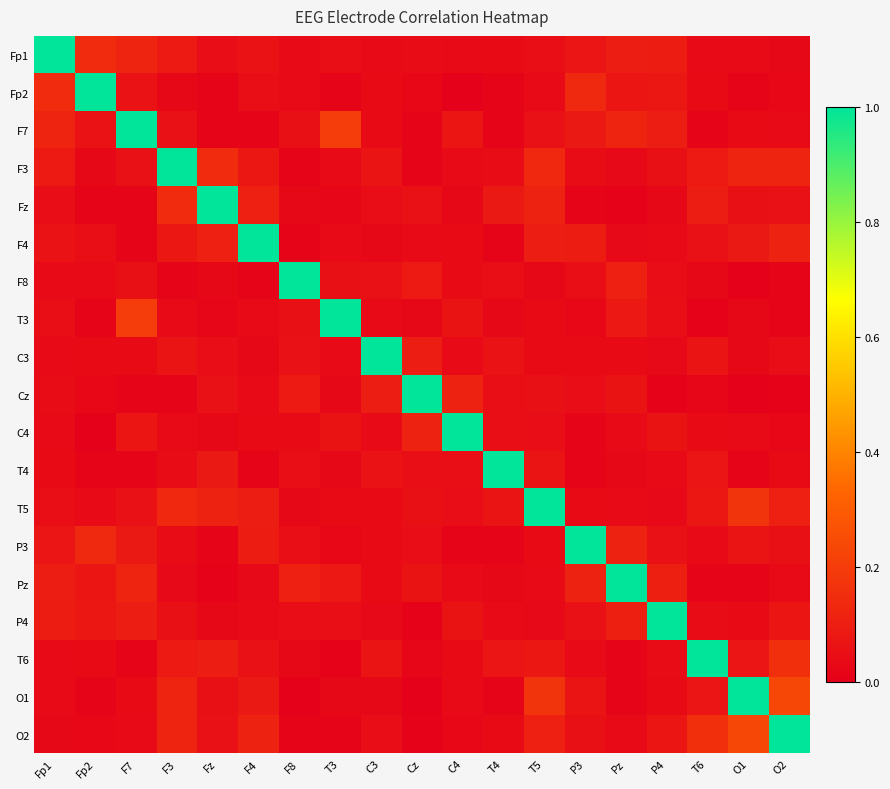

Reading left to right, what are all the values shown in this chart?

Fp1: Fp1=1.0	Fp2=0.1	F7=0.1	F3=0.1	Fz=0.0	F4=0.1	F8=0.0	T3=0.0	C3=0.0	Cz=0.0	C4=0.0	T4=0.0	T5=0.0	P3=0.1	Pz=0.1	P4=0.1	T6=0.0	O1=0.0	O2=0.0
Fp2: Fp1=0.1	Fp2=1.0	F7=0.1	F3=0.0	Fz=0.0	F4=0.0	F8=0.0	T3=0.0	C3=0.0	Cz=0.0	C4=0.0	T4=0.0	T5=0.0	P3=0.1	Pz=0.1	P4=0.1	T6=0.0	O1=0.0	O2=0.0
F7: Fp1=0.1	Fp2=0.1	F7=1.0	F3=0.1	Fz=0.0	F4=0.0	F8=0.1	T3=0.2	C3=0.0	Cz=0.0	C4=0.1	T4=0.0	T5=0.1	P3=0.1	Pz=0.1	P4=0.1	T6=0.0	O1=0.0	O2=0.0
F3: Fp1=0.1	Fp2=0.0	F7=0.1	F3=1.0	Fz=0.1	F4=0.1	F8=0.0	T3=0.0	C3=0.1	Cz=0.0	C4=0.0	T4=0.0	T5=0.1	P3=0.0	Pz=0.0	P4=0.1	T6=0.1	O1=0.1	O2=0.1
Fz: Fp1=0.0	Fp2=0.0	F7=0.0	F3=0.1	Fz=1.0	F4=0.1	F8=0.0	T3=0.0	C3=0.0	Cz=0.1	C4=0.0	T4=0.1	T5=0.1	P3=0.0	Pz=0.0	P4=0.0	T6=0.1	O1=0.1	O2=0.1
F4: Fp1=0.1	Fp2=0.0	F7=0.0	F3=0.1	Fz=0.1	F4=1.0	F8=0.0	T3=0.0	C3=0.0	Cz=0.0	C4=0.0	T4=0.0	T5=0.1	P3=0.1	Pz=0.0	P4=0.0	T6=0.1	O1=0.1	O2=0.1
F8: Fp1=0.0	Fp2=0.0	F7=0.1	F3=0.0	Fz=0.0	F4=0.0	F8=1.0	T3=0.1	C3=0.1	Cz=0.1	C4=0.0	T4=0.1	T5=0.0	P3=0.0	Pz=0.1	P4=0.0	T6=0.0	O1=0.0	O2=0.0
T3: Fp1=0.0	Fp2=0.0	F7=0.2	F3=0.0	Fz=0.0	F4=0.0	F8=0.1	T3=1.0	C3=0.0	Cz=0.0	C4=0.1	T4=0.0	T5=0.0	P3=0.0	Pz=0.1	P4=0.0	T6=0.0	O1=0.0	O2=0.0
C3: Fp1=0.0	Fp2=0.0	F7=0.0	F3=0.1	Fz=0.0	F4=0.0	F8=0.1	T3=0.0	C3=1.0	Cz=0.1	C4=0.0	T4=0.1	T5=0.0	P3=0.0	Pz=0.0	P4=0.0	T6=0.1	O1=0.0	O2=0.0
Cz: Fp1=0.0	Fp2=0.0	F7=0.0	F3=0.0	Fz=0.1	F4=0.0	F8=0.1	T3=0.0	C3=0.1	Cz=1.0	C4=0.1	T4=0.1	T5=0.1	P3=0.0	Pz=0.1	P4=0.0	T6=0.0	O1=0.0	O2=0.0
C4: Fp1=0.0	Fp2=0.0	F7=0.1	F3=0.0	Fz=0.0	F4=0.0	F8=0.0	T3=0.1	C3=0.0	Cz=0.1	C4=1.0	T4=0.0	T5=0.0	P3=0.0	Pz=0.0	P4=0.1	T6=0.0	O1=0.0	O2=0.0
T4: Fp1=0.0	Fp2=0.0	F7=0.0	F3=0.0	Fz=0.1	F4=0.0	F8=0.1	T3=0.0	C3=0.1	Cz=0.1	C4=0.0	T4=1.0	T5=0.1	P3=0.0	Pz=0.0	P4=0.0	T6=0.1	O1=0.0	O2=0.0
T5: Fp1=0.0	Fp2=0.0	F7=0.1	F3=0.1	Fz=0.1	F4=0.1	F8=0.0	T3=0.0	C3=0.0	Cz=0.1	C4=0.0	T4=0.1	T5=1.0	P3=0.0	Pz=0.0	P4=0.0	T6=0.1	O1=0.2	O2=0.1
P3: Fp1=0.1	Fp2=0.1	F7=0.1	F3=0.0	Fz=0.0	F4=0.1	F8=0.0	T3=0.0	C3=0.0	Cz=0.0	C4=0.0	T4=0.0	T5=0.0	P3=1.0	Pz=0.1	P4=0.1	T6=0.0	O1=0.1	O2=0.1
Pz: Fp1=0.1	Fp2=0.1	F7=0.1	F3=0.0	Fz=0.0	F4=0.0	F8=0.1	T3=0.1	C3=0.0	Cz=0.1	C4=0.0	T4=0.0	T5=0.0	P3=0.1	Pz=1.0	P4=0.1	T6=0.0	O1=0.0	O2=0.0
P4: Fp1=0.1	Fp2=0.1	F7=0.1	F3=0.1	Fz=0.0	F4=0.0	F8=0.0	T3=0.0	C3=0.0	Cz=0.0	C4=0.1	T4=0.0	T5=0.0	P3=0.1	Pz=0.1	P4=1.0	T6=0.0	O1=0.0	O2=0.1
T6: Fp1=0.0	Fp2=0.0	F7=0.0	F3=0.1	Fz=0.1	F4=0.1	F8=0.0	T3=0.0	C3=0.1	Cz=0.0	C4=0.0	T4=0.1	T5=0.1	P3=0.0	Pz=0.0	P4=0.0	T6=1.0	O1=0.1	O2=0.2
O1: Fp1=0.0	Fp2=0.0	F7=0.0	F3=0.1	Fz=0.1	F4=0.1	F8=0.0	T3=0.0	C3=0.0	Cz=0.0	C4=0.0	T4=0.0	T5=0.2	P3=0.1	Pz=0.0	P4=0.0	T6=0.1	O1=1.0	O2=0.2
O2: Fp1=0.0	Fp2=0.0	F7=0.0	F3=0.1	Fz=0.1	F4=0.1	F8=0.0	T3=0.0	C3=0.0	Cz=0.0	C4=0.0	T4=0.0	T5=0.1	P3=0.1	Pz=0.0	P4=0.1	T6=0.2	O1=0.2	O2=1.0